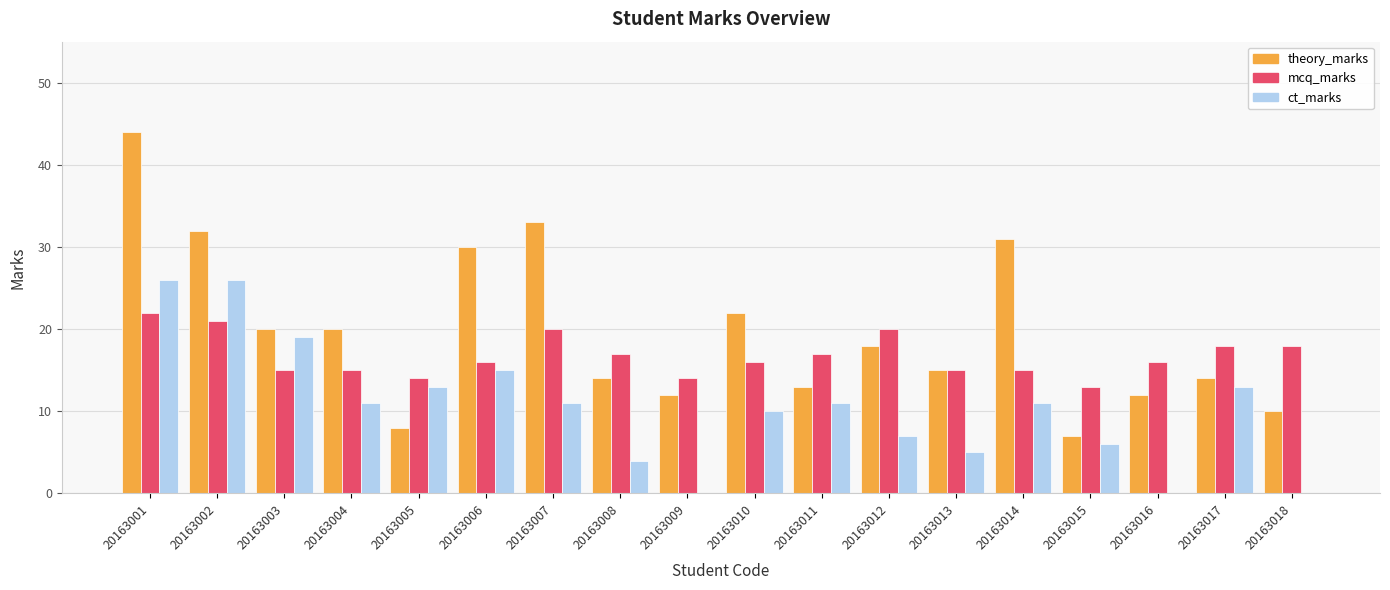

What is the maximum value shown in the chart?

44